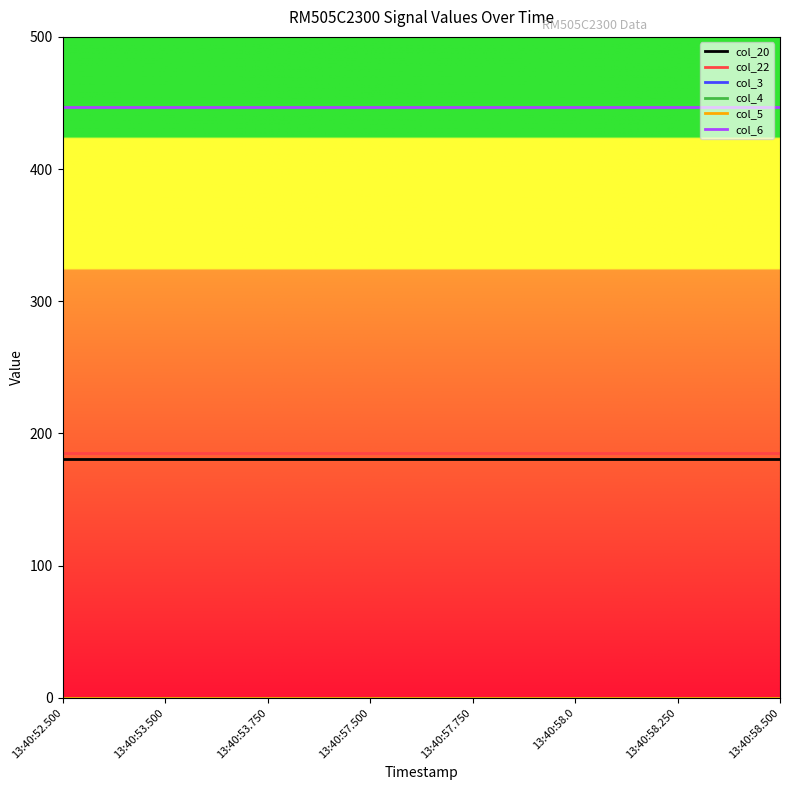

True or false: col_20 and col_6 cross at least once.

False